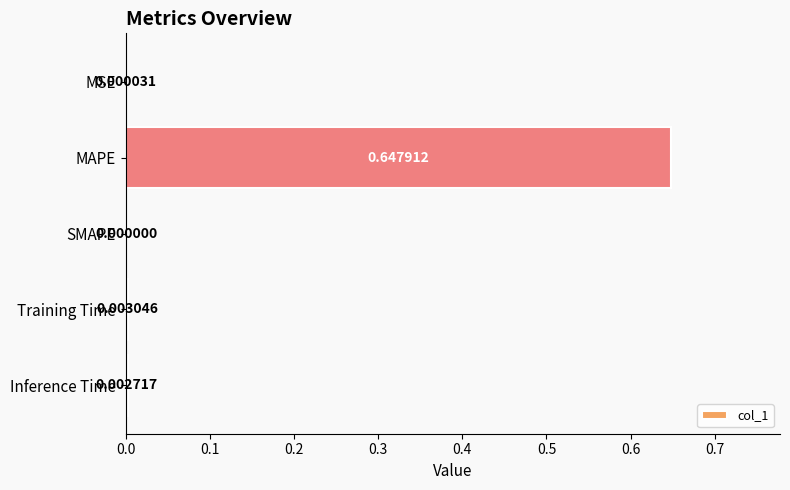

Between MAPE and SMAPE, which is larger?

MAPE